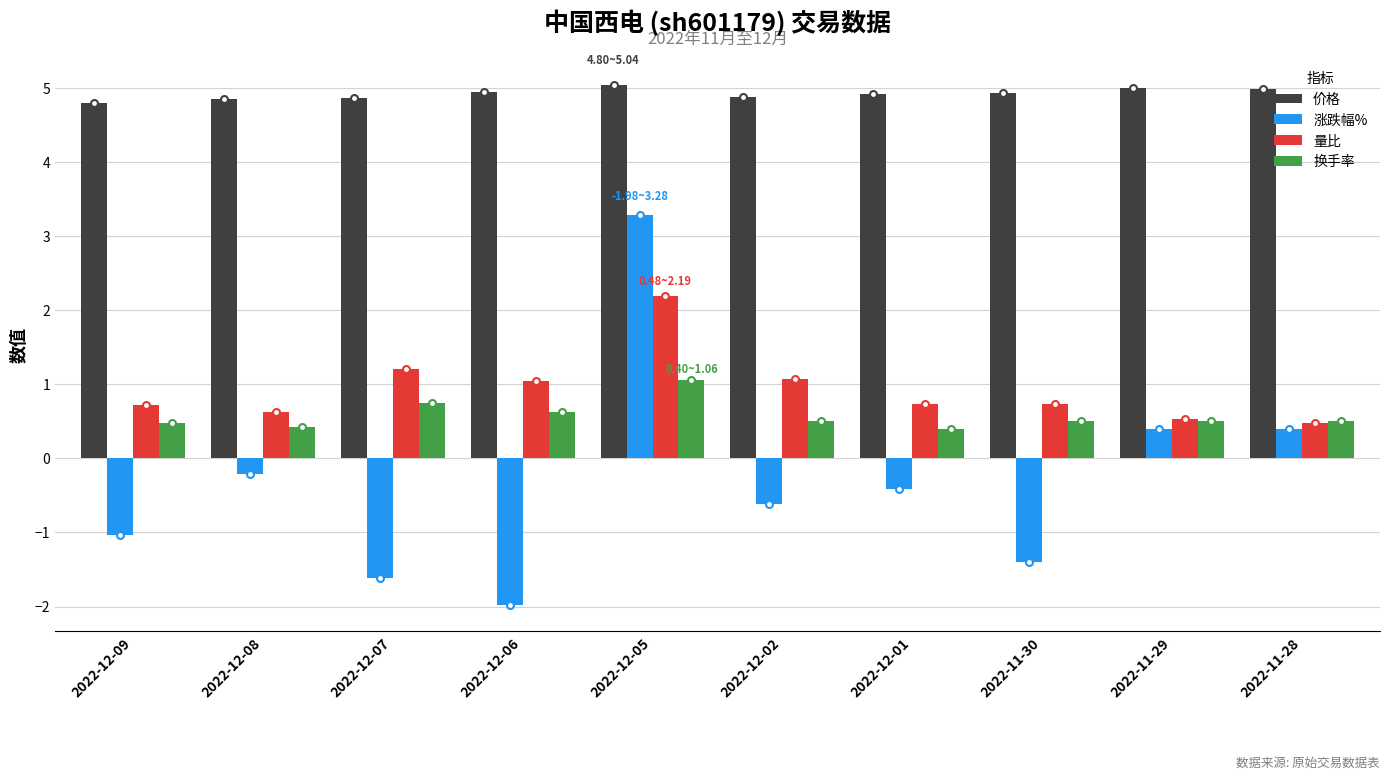

The 价格 series shows 1.5 at 2022-12-06. True or false?

False